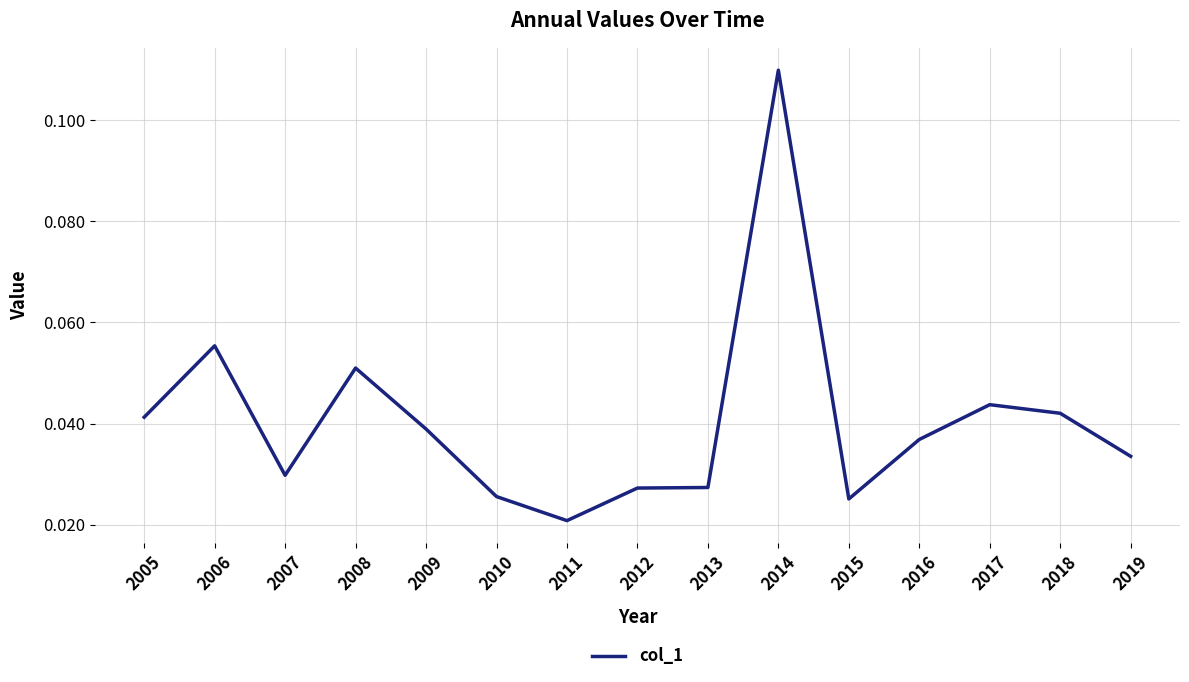

Does the chart have visible grid lines?

Yes